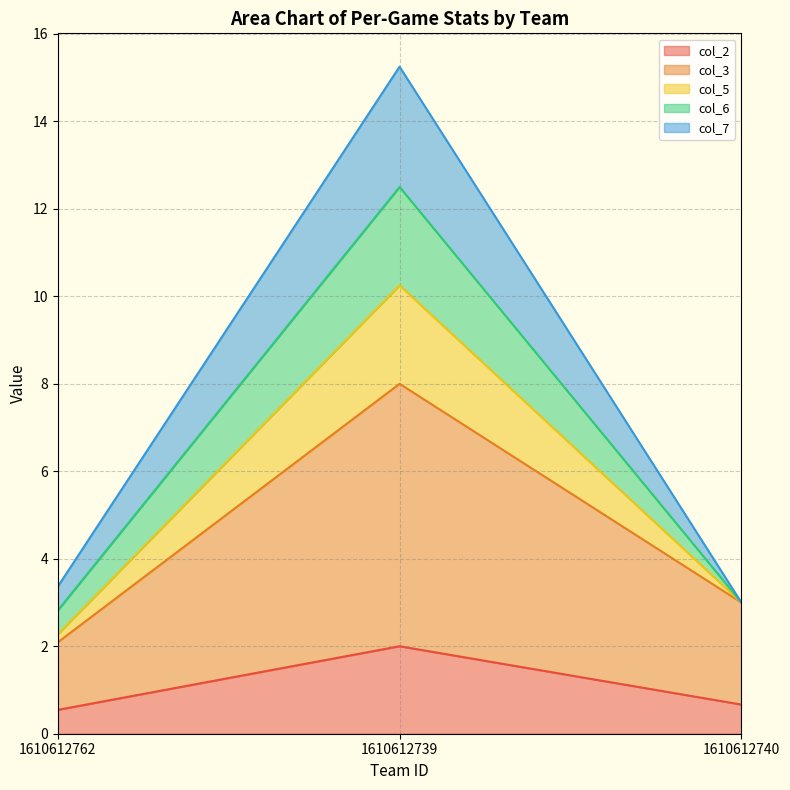

Is it true that col_2 equals 1.0 at 1610612739?

False